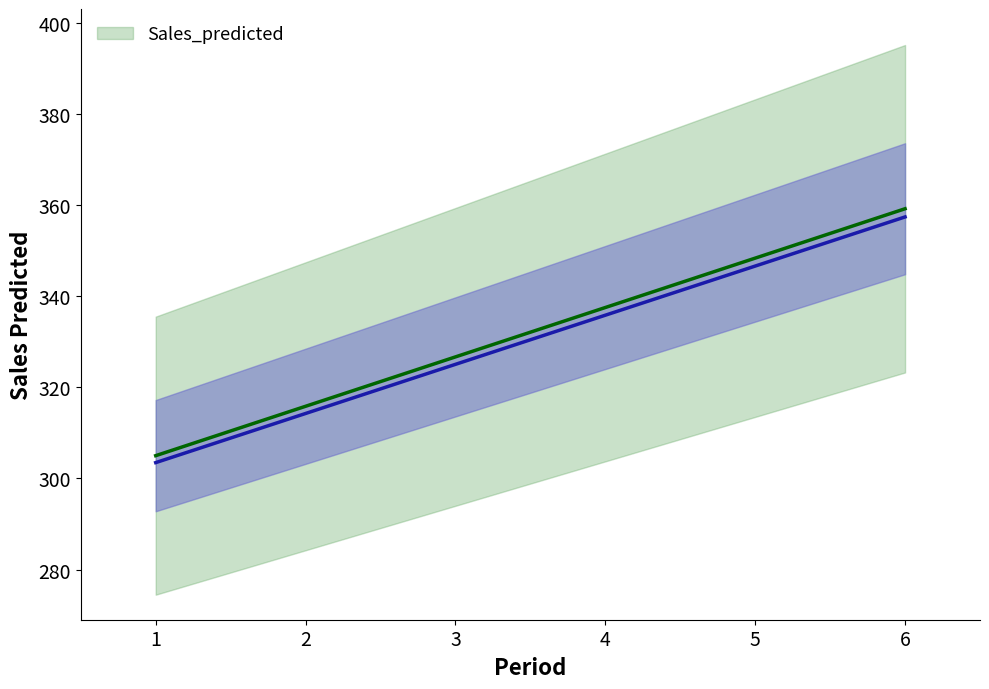

What is the average value?

332.1